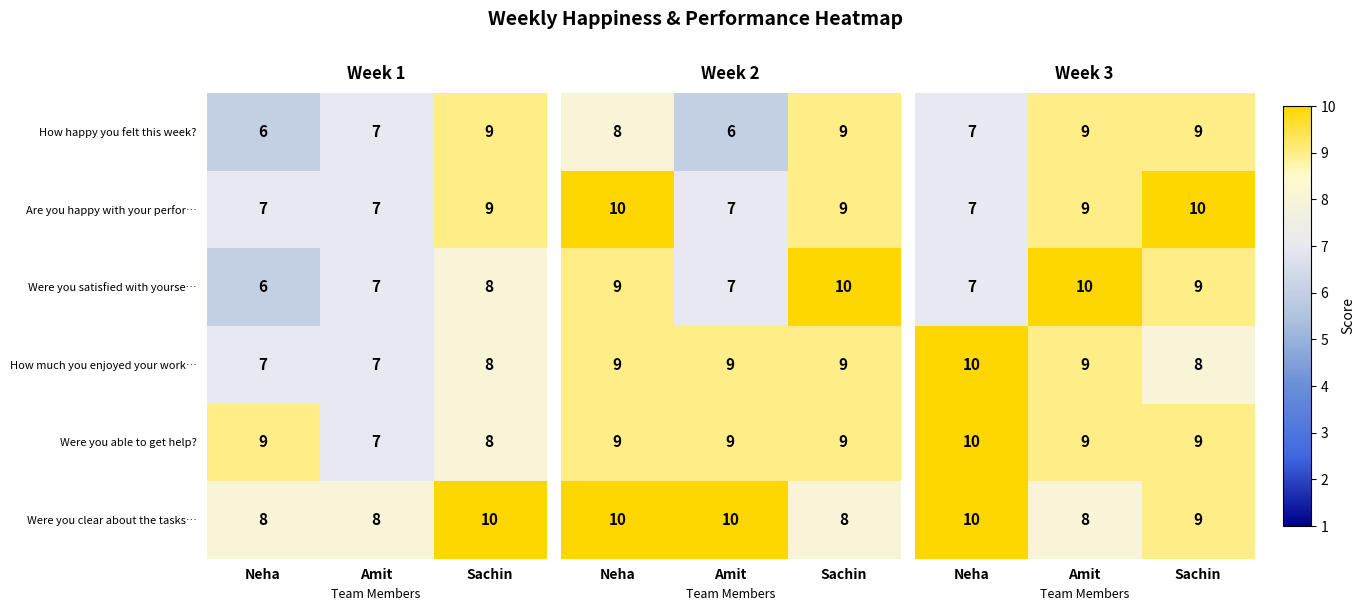

What is the sum of the Were you able to get help? values at Neha and Sachin?

17